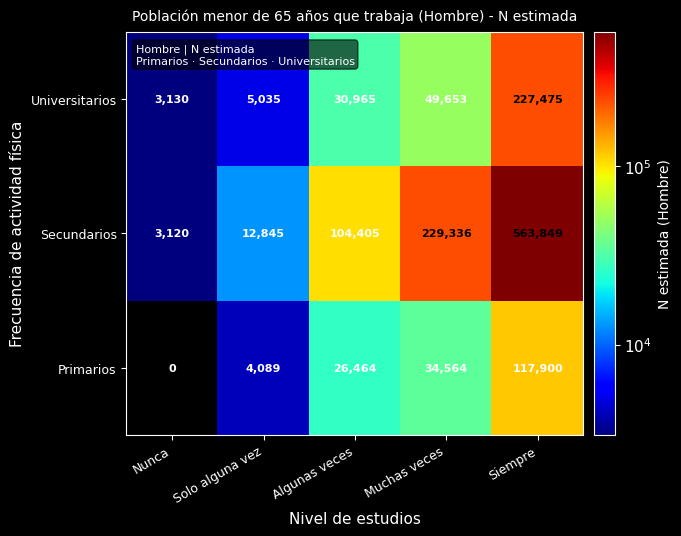

At which category is the sum across all series the highest?

Siempre